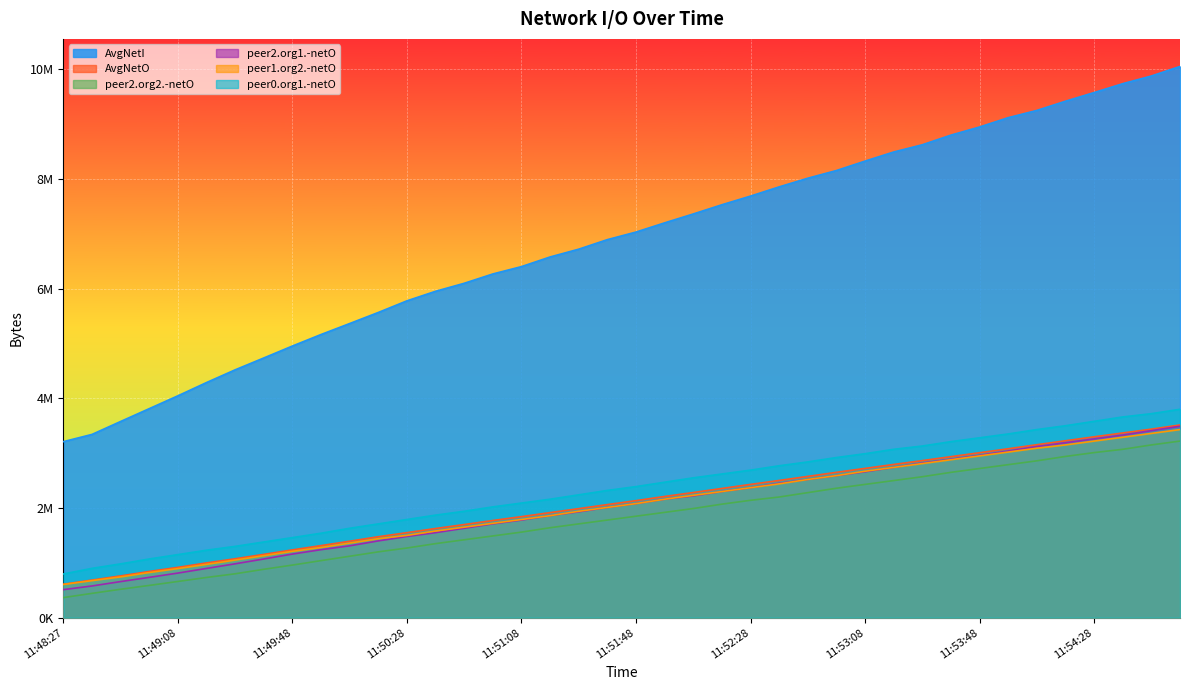

What is the spread (max minus min) of values at 11:50:58?

4778000